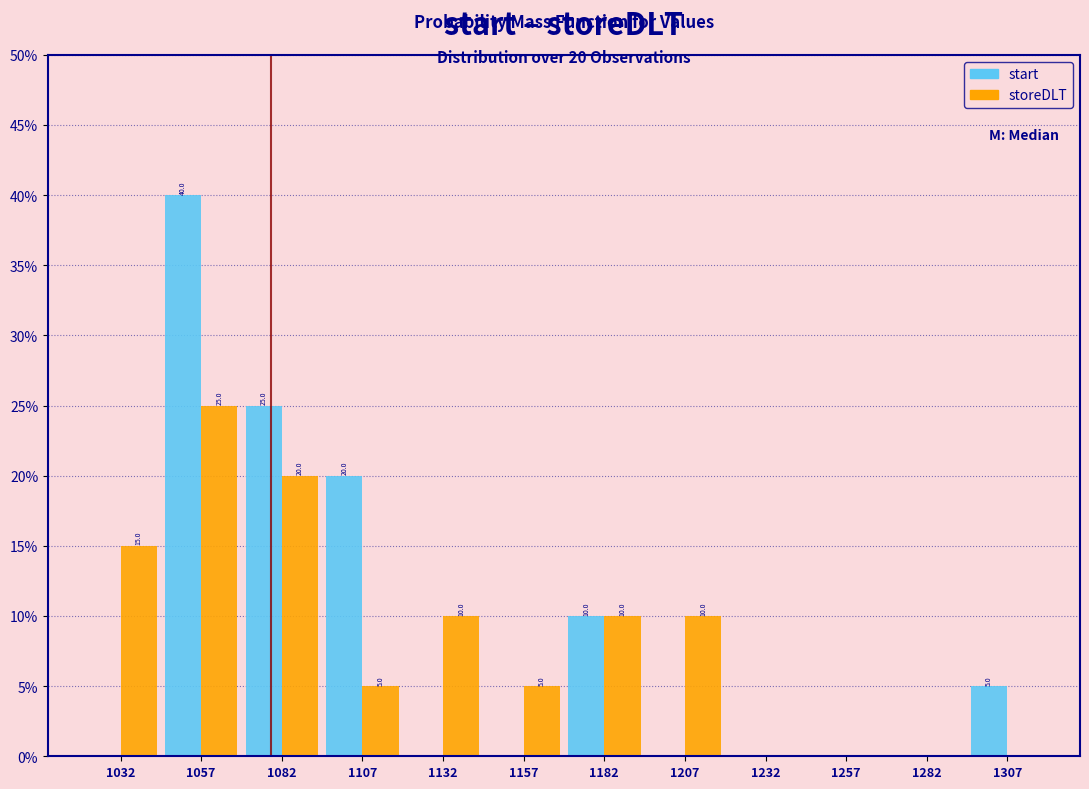

In the start series, which range on the x-axis has the tallest bar?

1045 to 1070